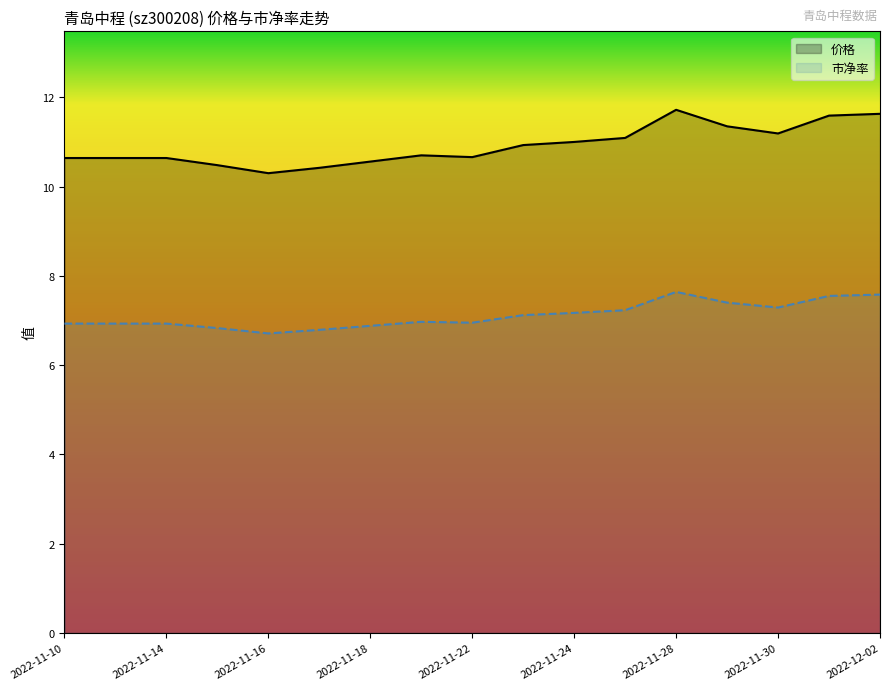

Which label corresponds to the largest value in the chart?

2022-11-28